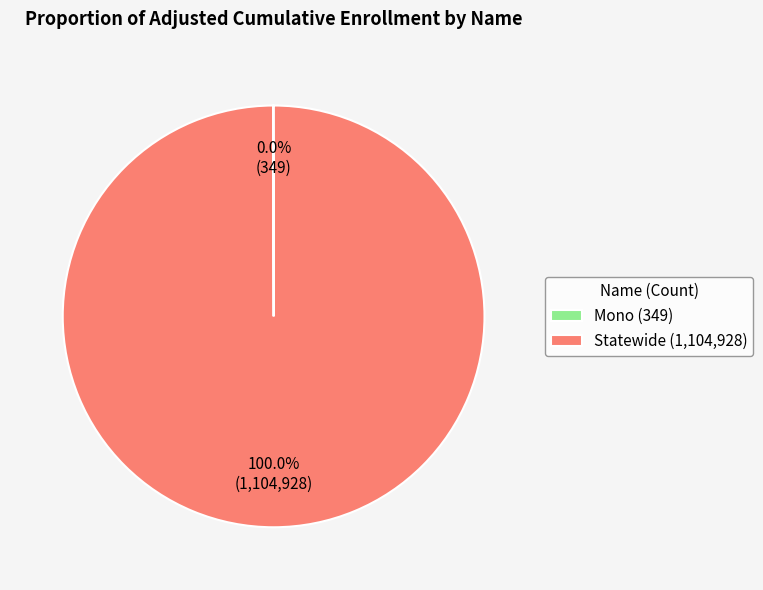

Is it true that Statewide is 100% of the pie?

True